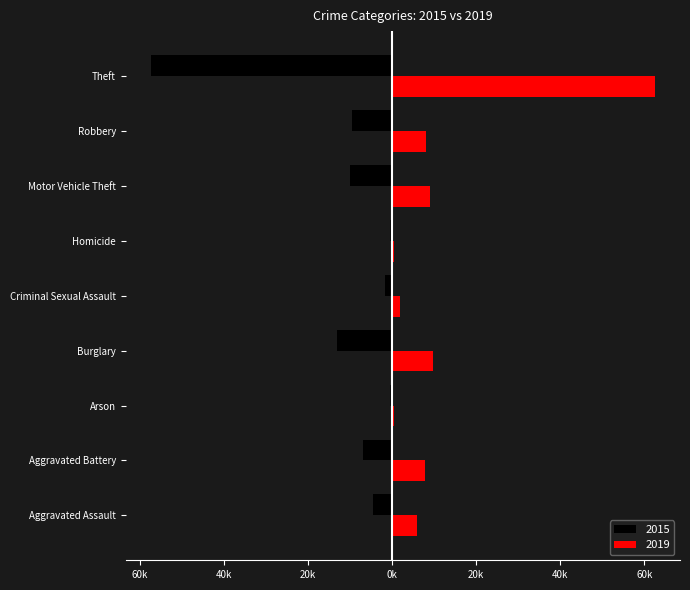

What position from the right is Theft?

1